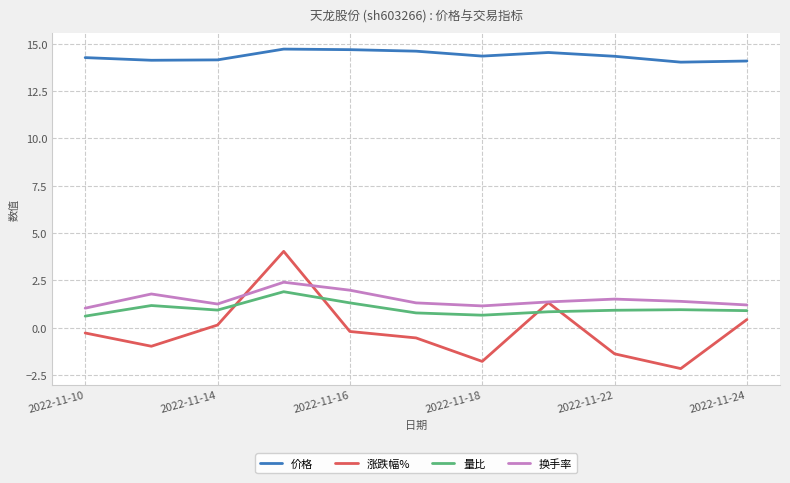

What is the average value of the 量比 series?

1.0